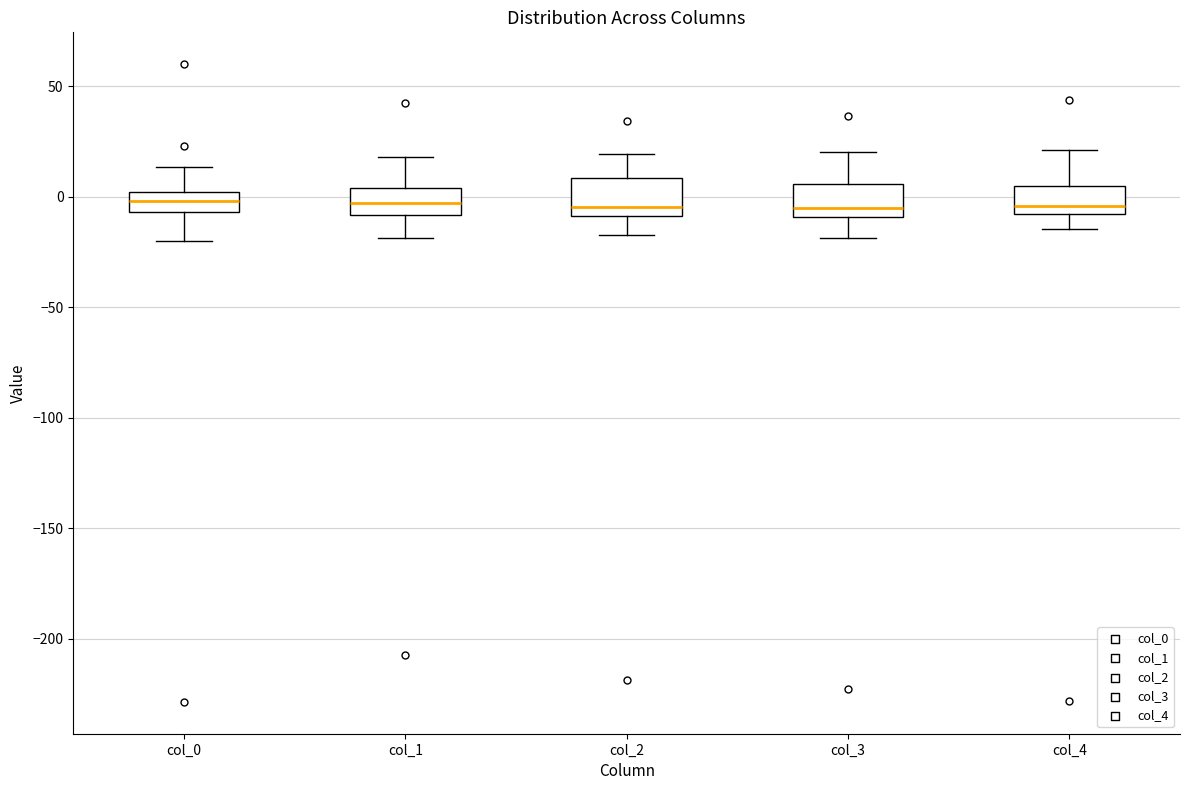

Where does the lower whisker of the box for col_1 end on the y-axis? The values are not printed on the chart, so give them approximately, as read against the axis.

-20